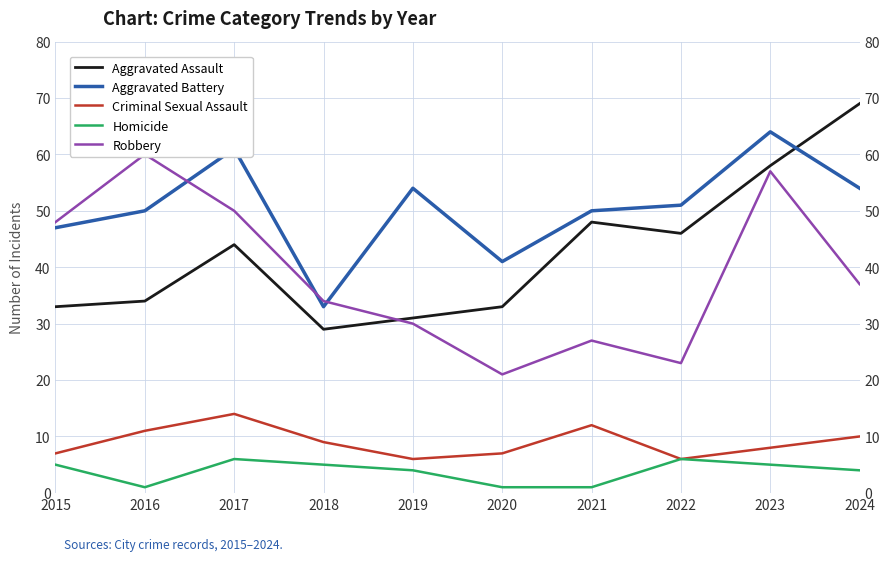

List the series in order of their peak value, highest first.

Aggravated Assault, Aggravated Battery, Robbery, Criminal Sexual Assault, Homicide